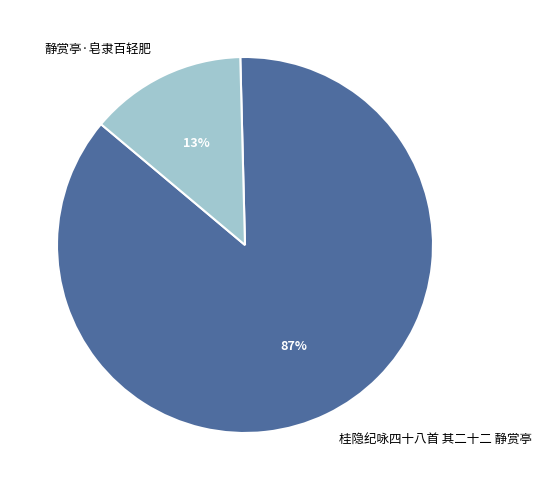

Combined, do 静赏亭·皂隶百轻肥 and 桂隐纪咏四十八首 其二十二 静赏亭 account for over 50%?

Yes